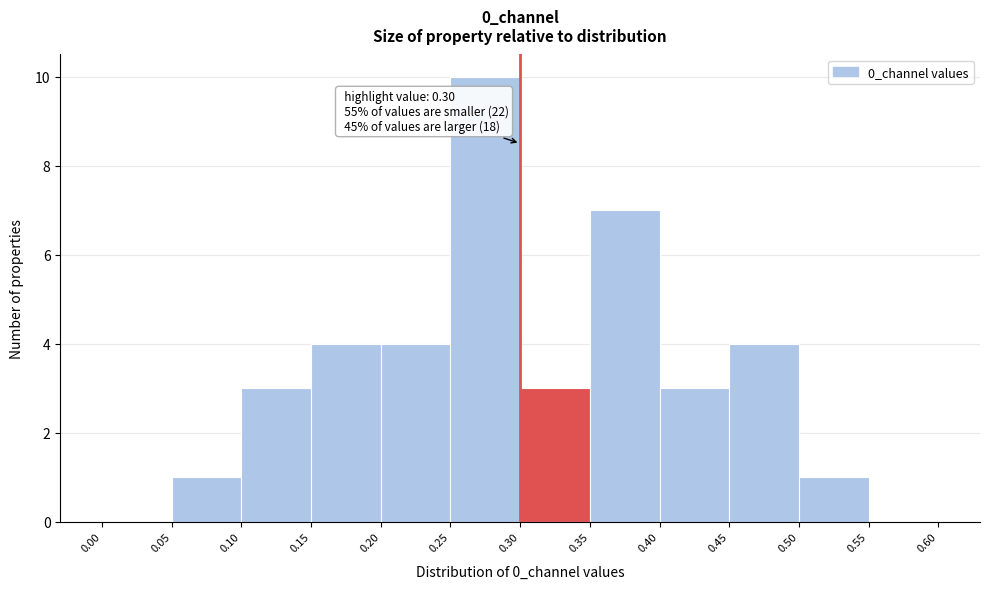

Which range on the x-axis has the tallest bar?

0.25 to 0.30